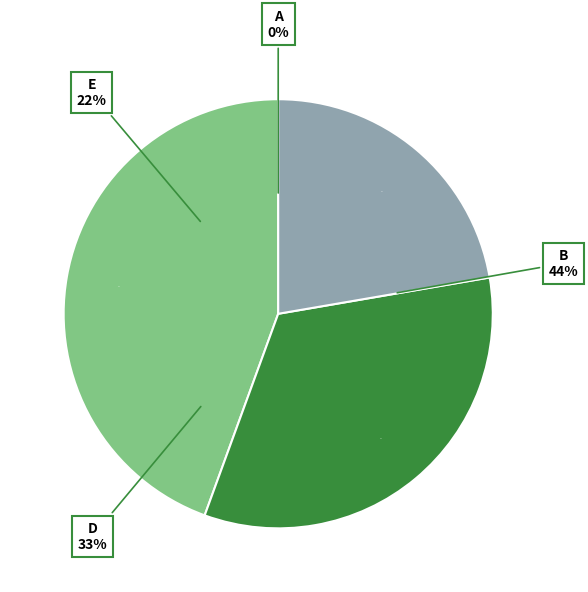

How much of the chart is everything except B?

77.8%